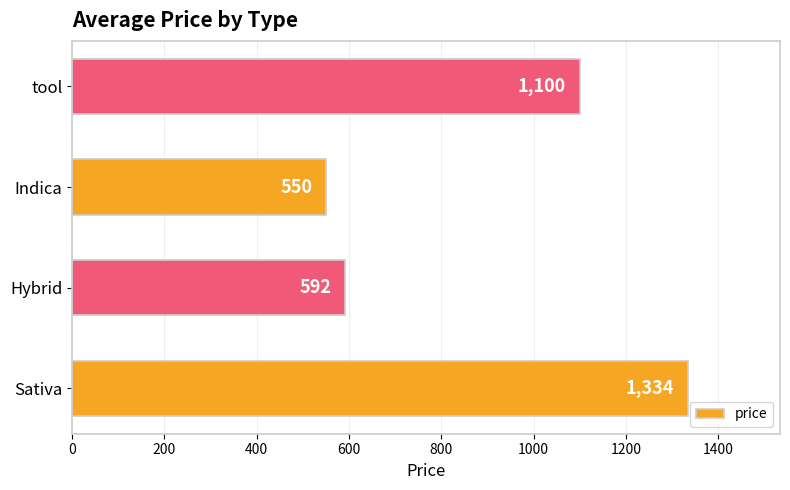

What is the change in value from Sativa to tool?

-234